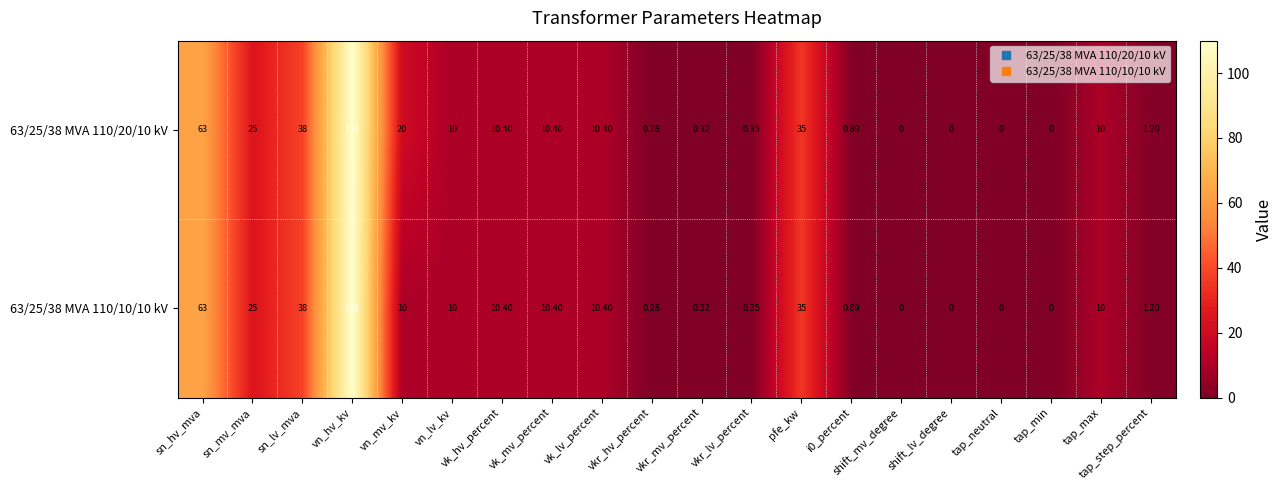

Is the value of 63/25/38 MVA 110/10/10 kV at sn_lv_mva greater than the value of 63/25/38 MVA 110/20/10 kV at i0_percent?

Yes